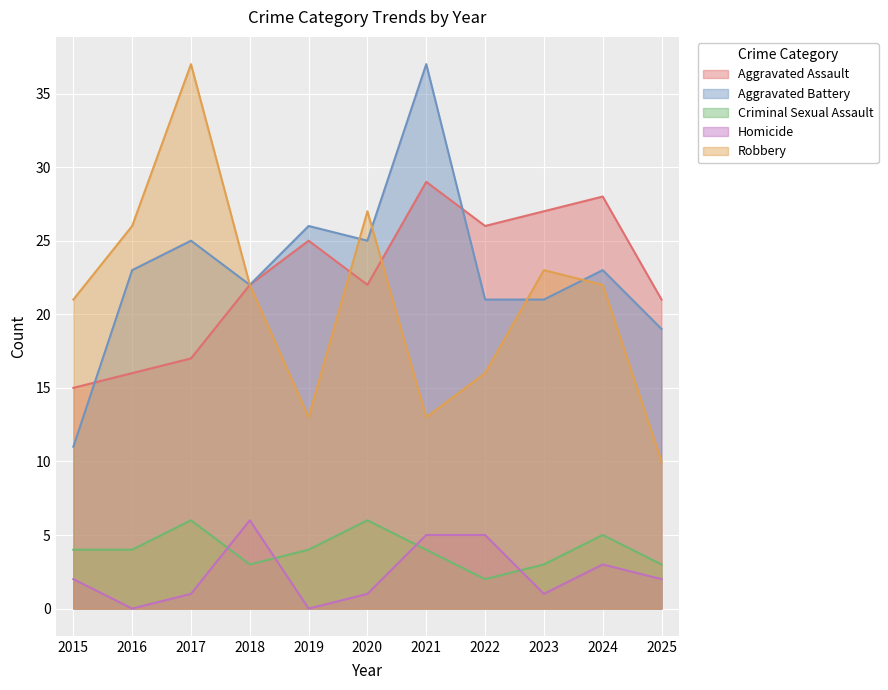

True or false: Criminal Sexual Assault and Homicide cross at least once.

True